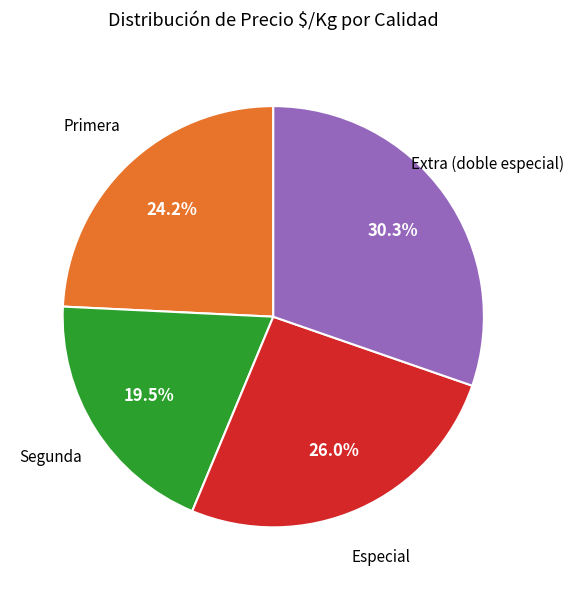

Combined, do Primera and Segunda account for over 50%?

No